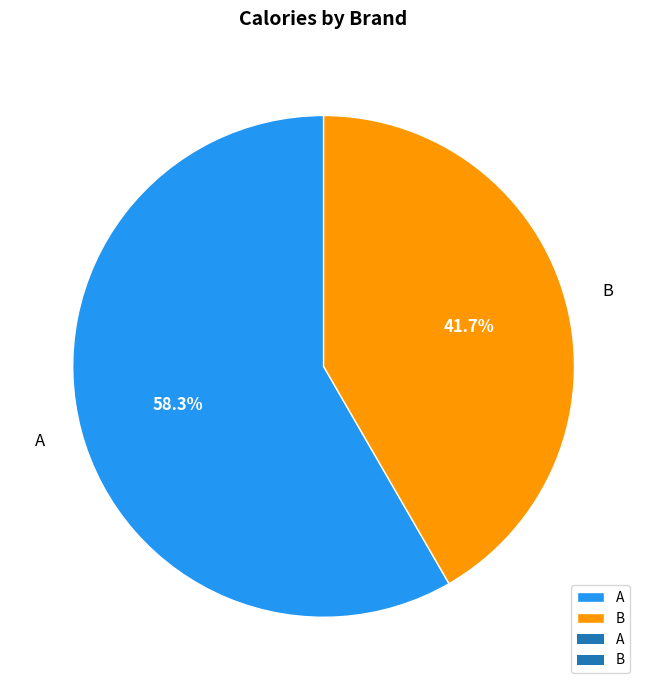

The B slice represents 42% of the pie. True or false?

True